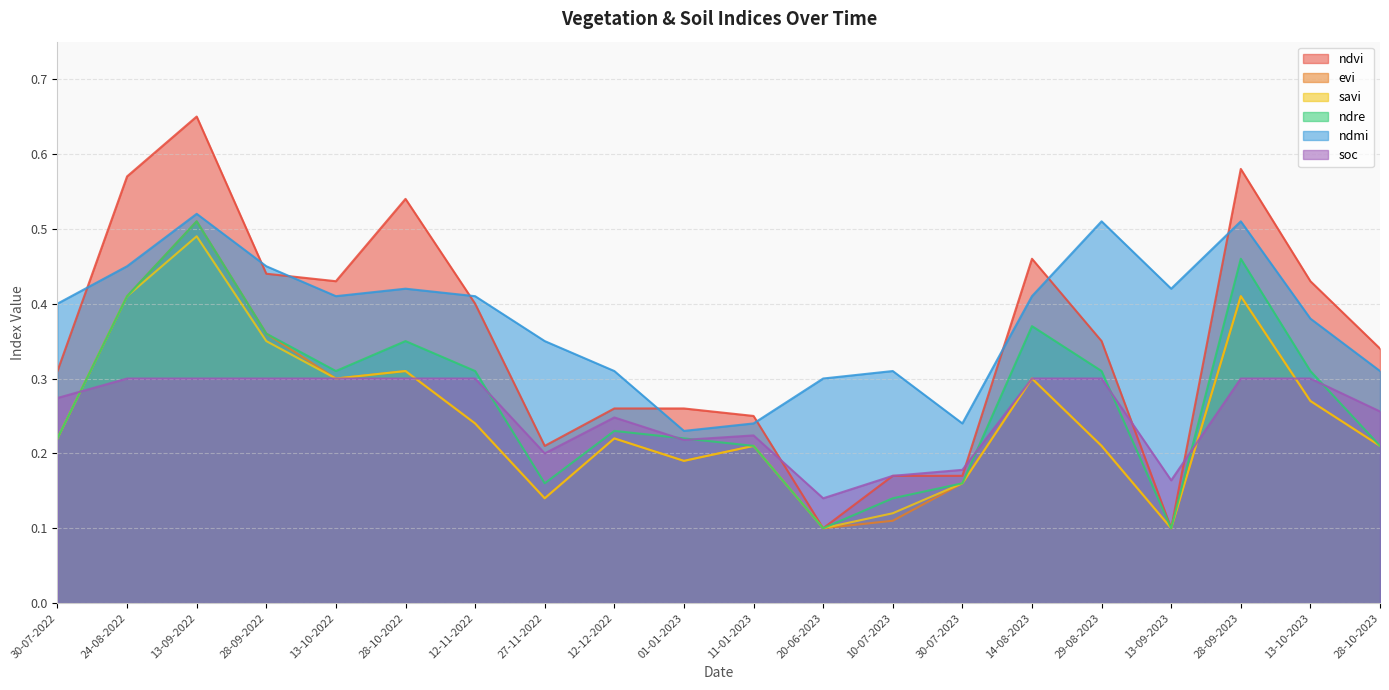

Does the chart have visible grid lines?

Yes